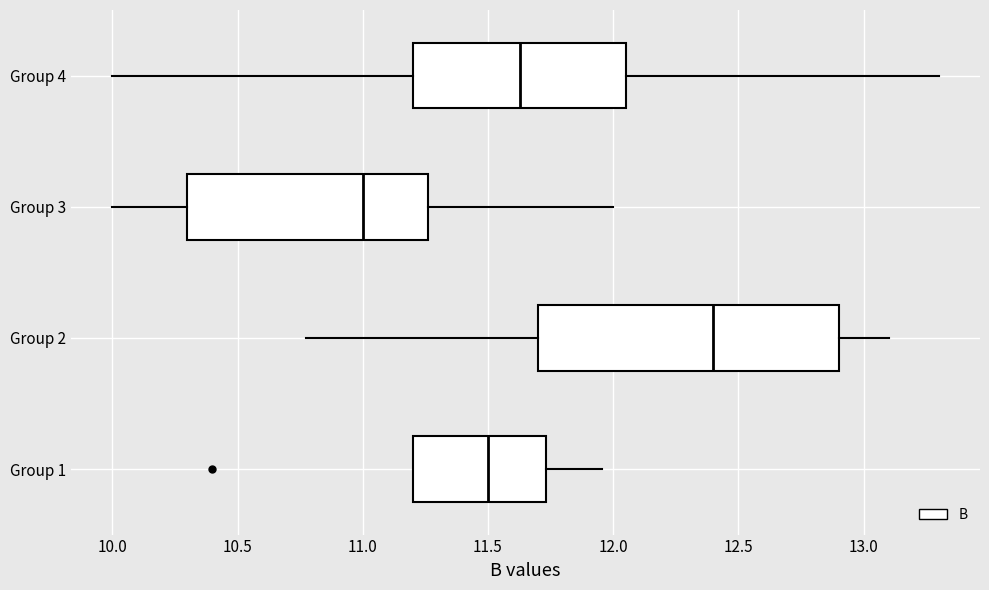

Where is the left edge of the box for Group 2 on the x-axis? The values are not printed on the chart, so give them approximately, as read against the axis.

11.70